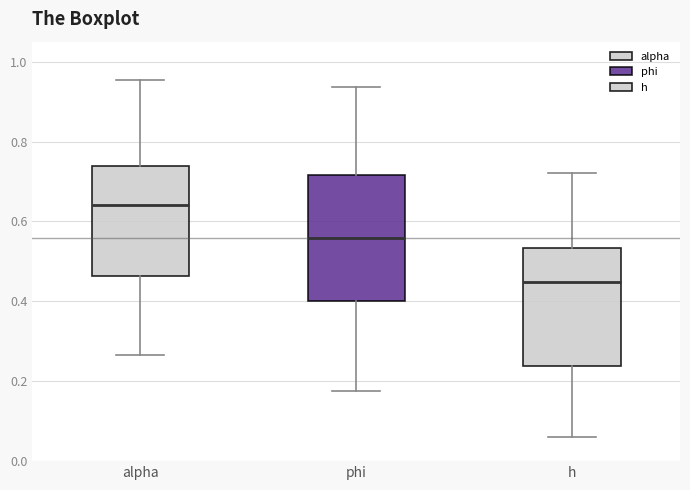

Reading left to right, transcribe this box plot: for each box, give where its median line is, the range the box spans, and where its two whiskers end, as read against the y-axis. The values are not printed on the chart, so give them approximately, as read against the axis.

alpha: median 0.64, box 0.46 to 0.74, whiskers 0.26 to 0.96
phi: median 0.56, box 0.40 to 0.72, whiskers 0.18 to 0.94
h: median 0.44, box 0.24 to 0.54, whiskers 0.06 to 0.72